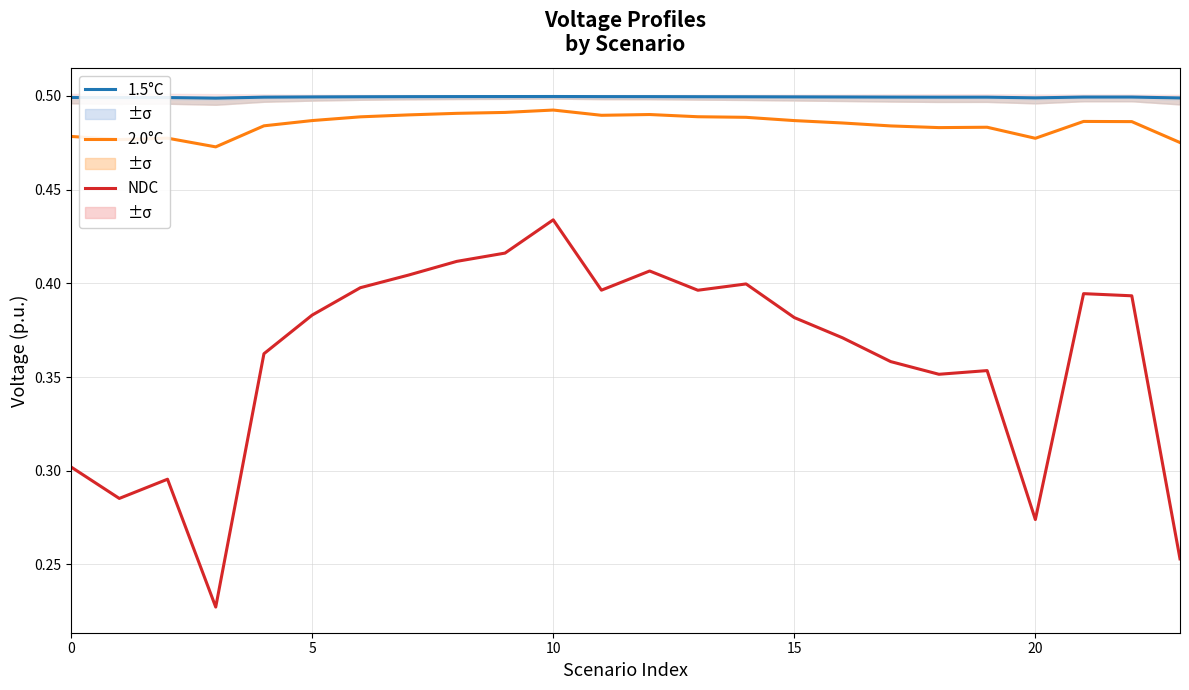

True or false: NDC and 2.0°C intersect in this chart.

False